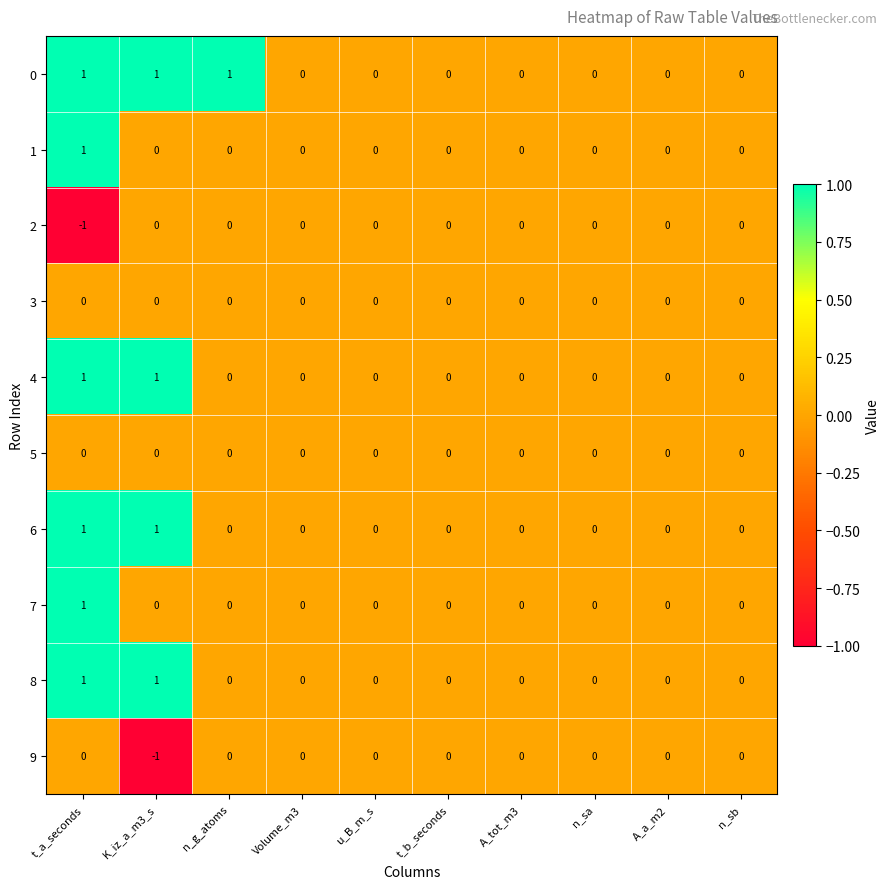

Count the 2 values in the range 0 to 1.

9